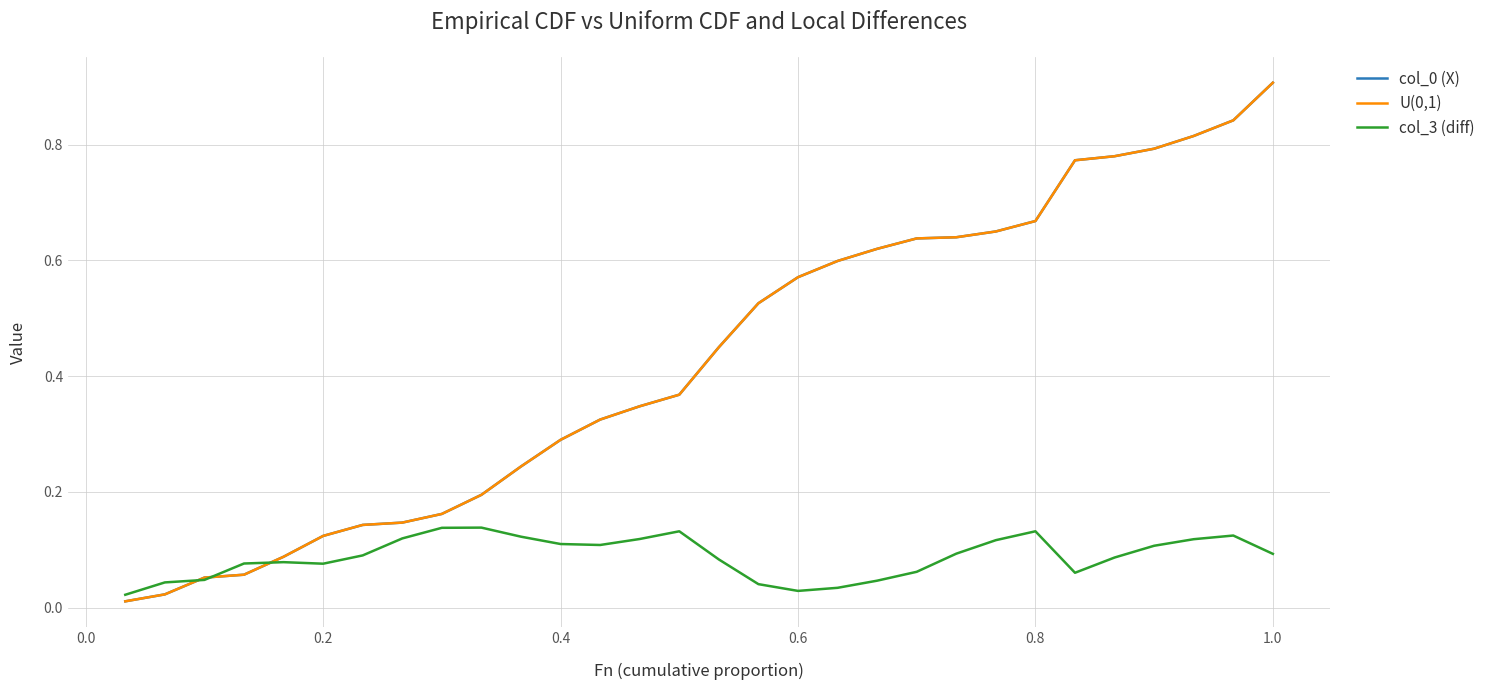

Does the chart have visible grid lines?

Yes